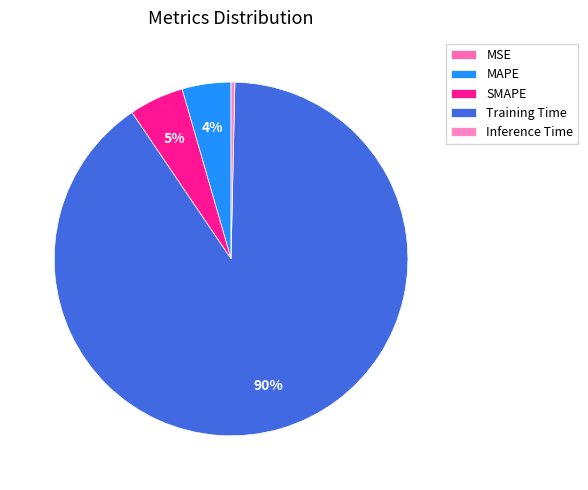

Rank the categories by value from highest to lowest.

Training Time, SMAPE, MAPE, Inference Time, MSE